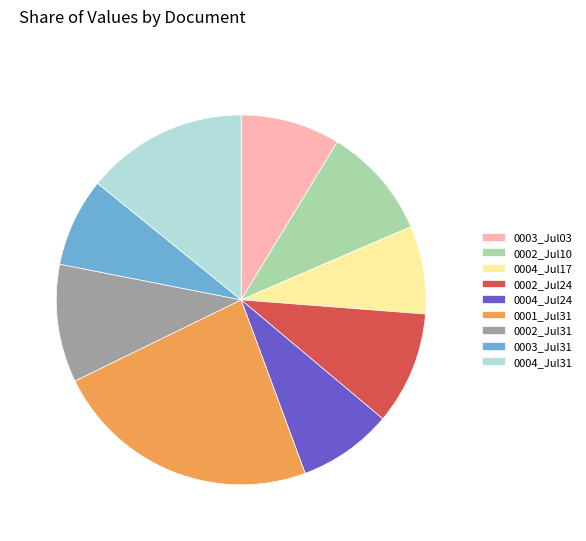

Which slice is the largest?

0001_Jul31